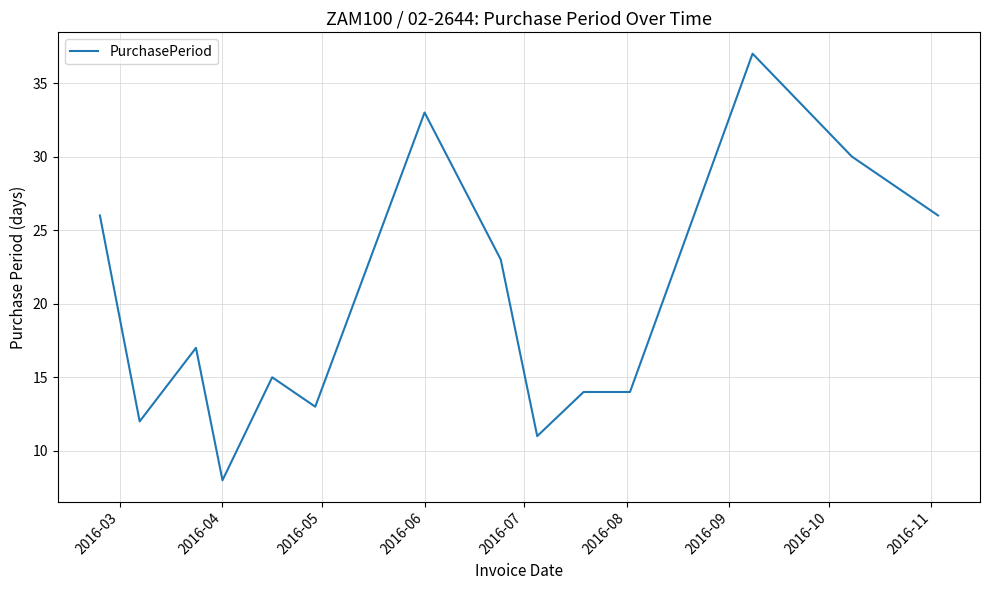

What is the difference between the maximum and minimum values?

29